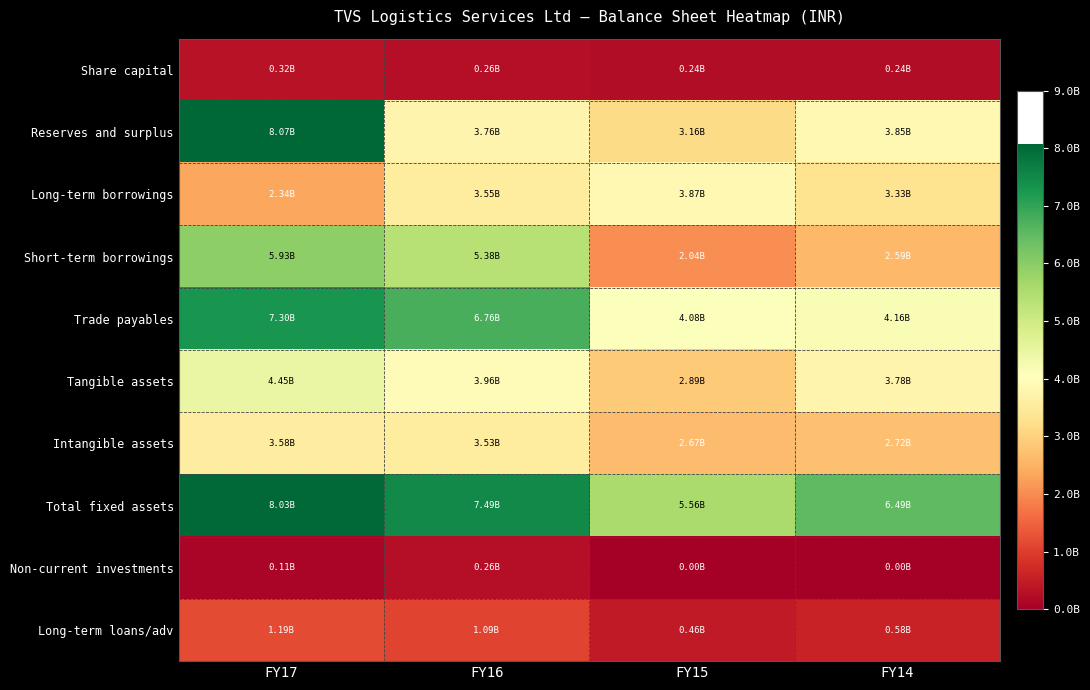

Between FY17 and FY15, which is larger?

FY17